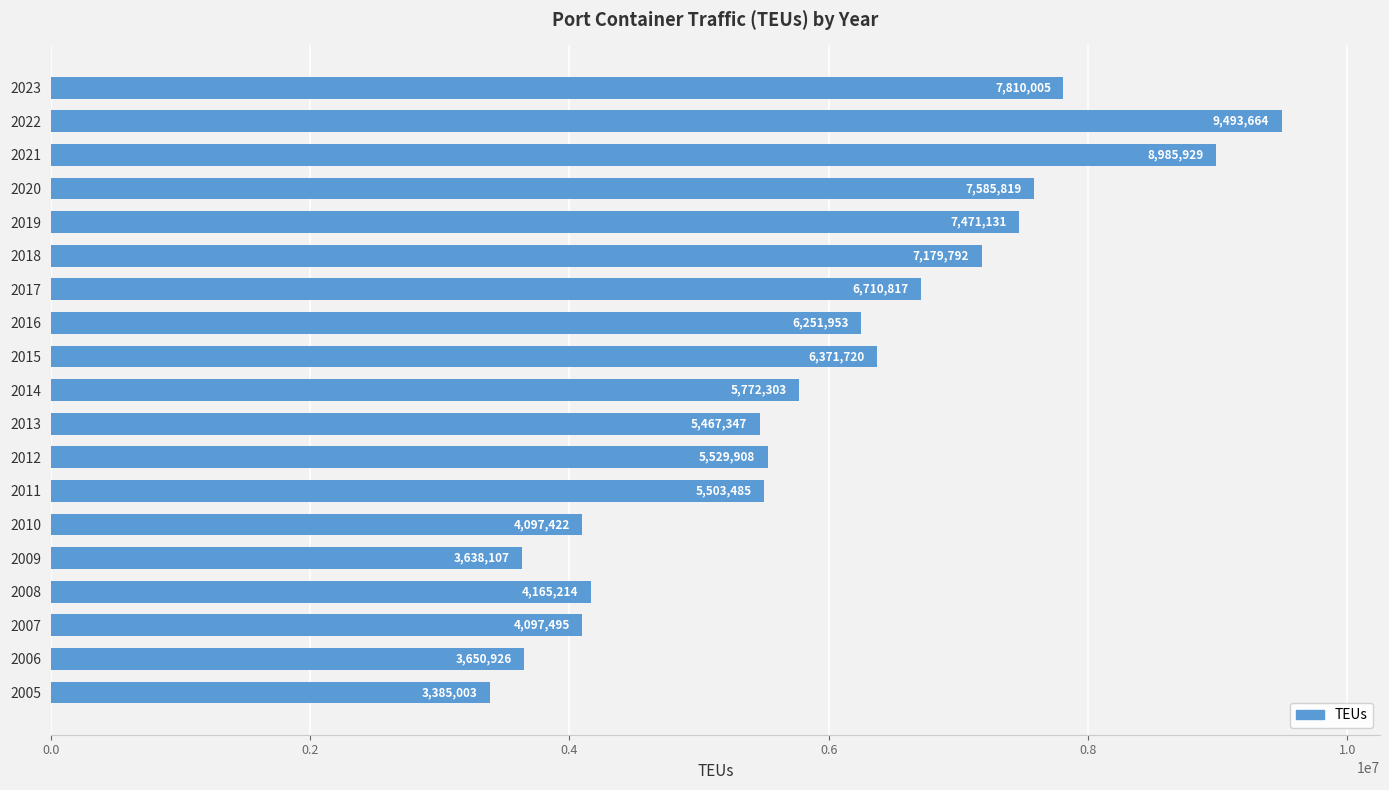

Is it true that the value at 2007 is 885191?

False